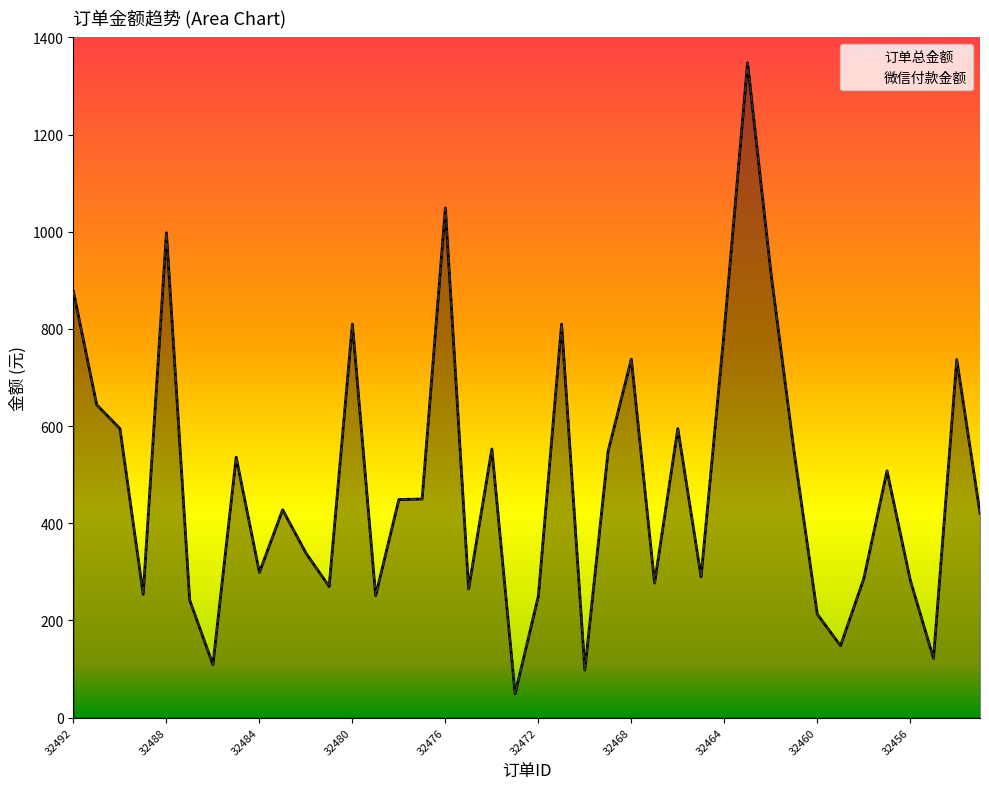

At which label does 微信付款金额 reach its peak?

32463